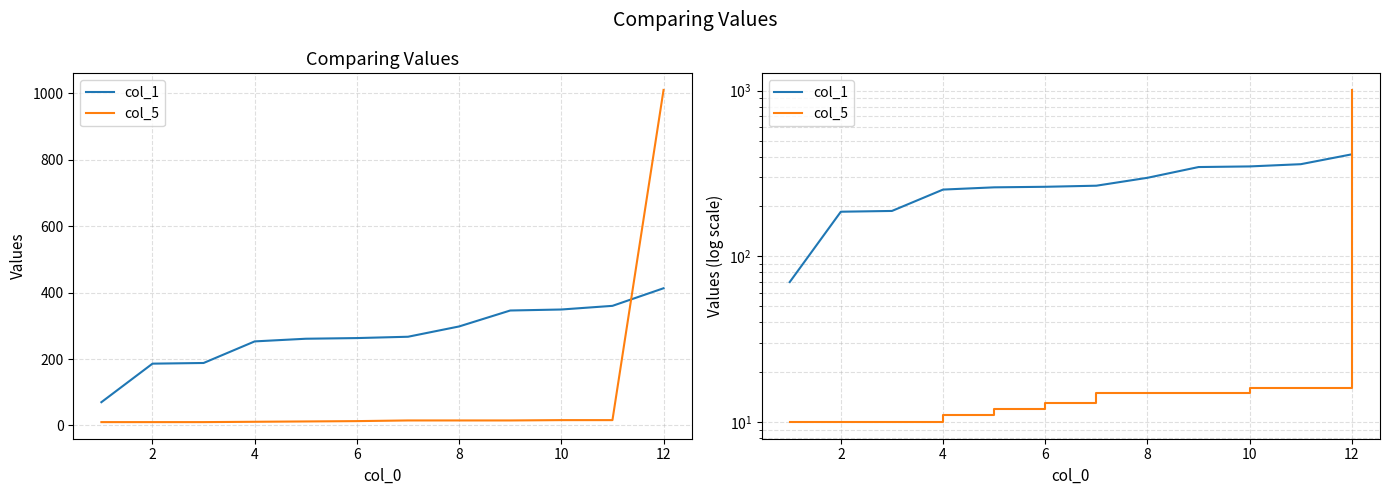

What is the sum of all col_5 values?

1153